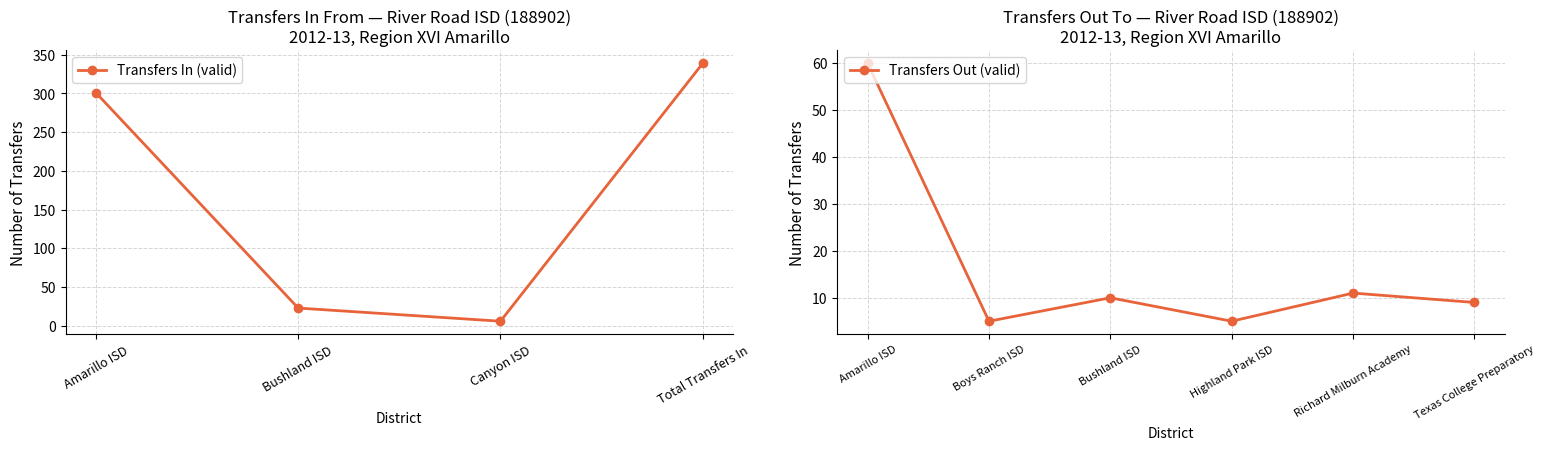

True or false: there are more than 0 points higher than both neighbors.

False